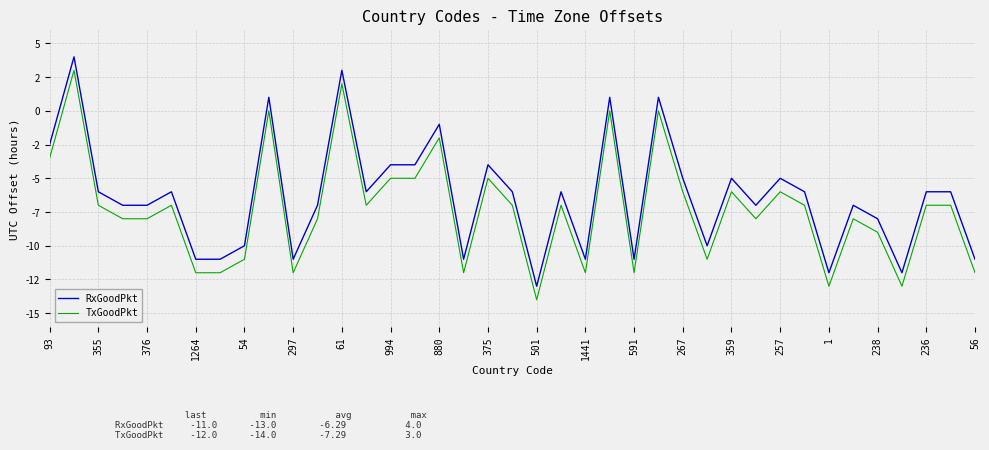

Reading left to right, list all the values displayed in this chart.

RxGoodPkt: -2.5	4.0	-6.0	-7.0	-7.0	-6.0	-11.0	-11.0	-10.0	1.0	-11.0	-7.0	3.0	-6.0	-4.0	-4.0	-1.0	-11.0	-4.0	-6.0	-13.0	-6.0	-11.0	1.0	-11.0	1.0	-5.0	-10.0	-5.0	-7.0	-5.0	-6.0	-12.0	-7.0	-8.0	-12.0	-6.0	-6.0	-11.0
TxGoodPkt: -3.5	3.0	-7.0	-8.0	-8.0	-7.0	-12.0	-12.0	-11.0	0.0	-12.0	-8.0	2.0	-7.0	-5.0	-5.0	-2.0	-12.0	-5.0	-7.0	-14.0	-7.0	-12.0	0.0	-12.0	0.0	-6.0	-11.0	-6.0	-8.0	-6.0	-7.0	-13.0	-8.0	-9.0	-13.0	-7.0	-7.0	-12.0